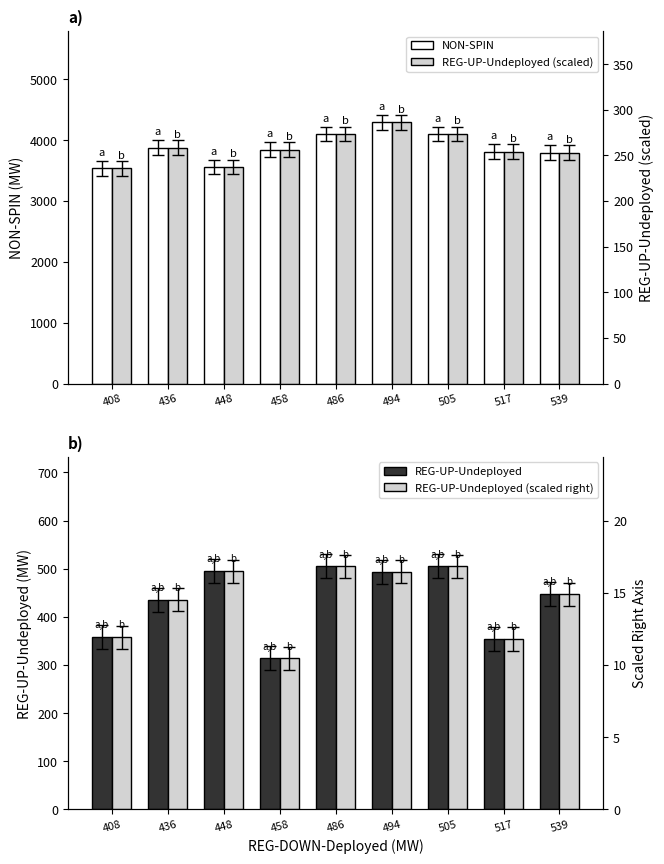

What is the average value of the NON-SPIN series?

3879.9